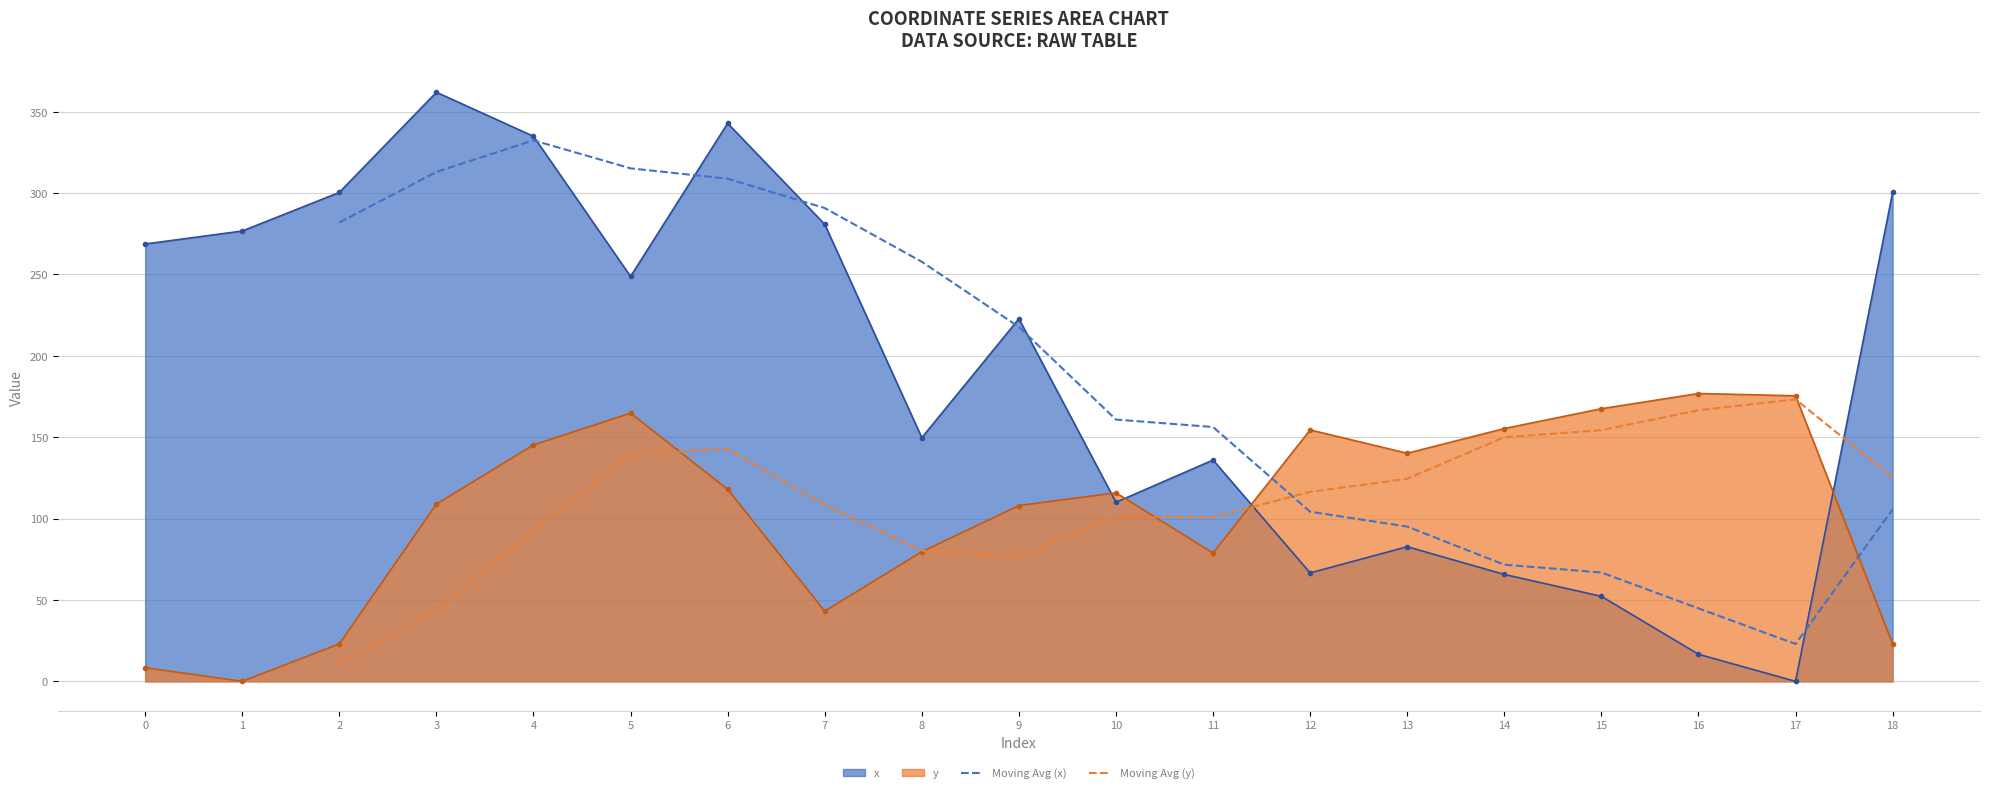

Is it true that Moving Avg (x) equals 69.1 at 3?

False